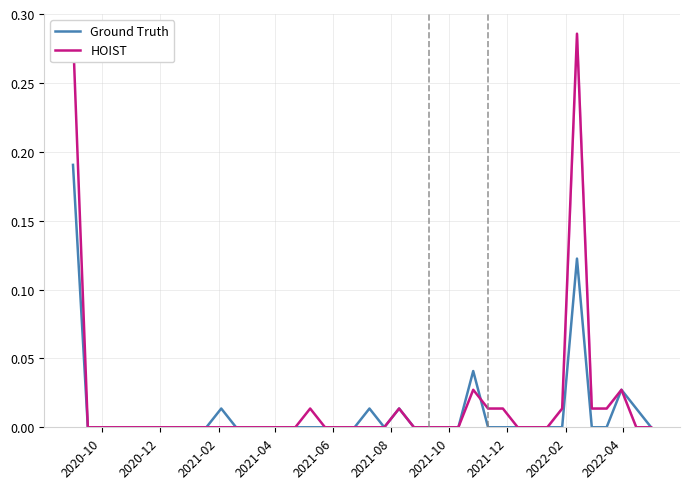

What are all the series names shown in the legend?

Ground Truth, HOIST